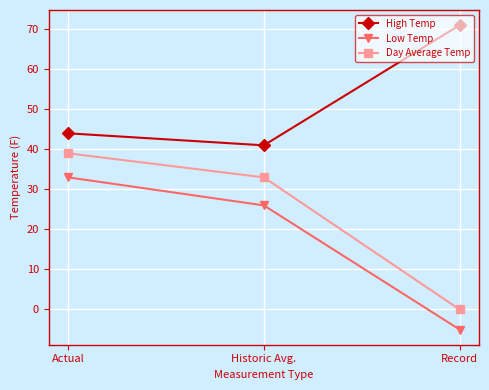

What value does the Low Temp series have at Historic Avg.?

26